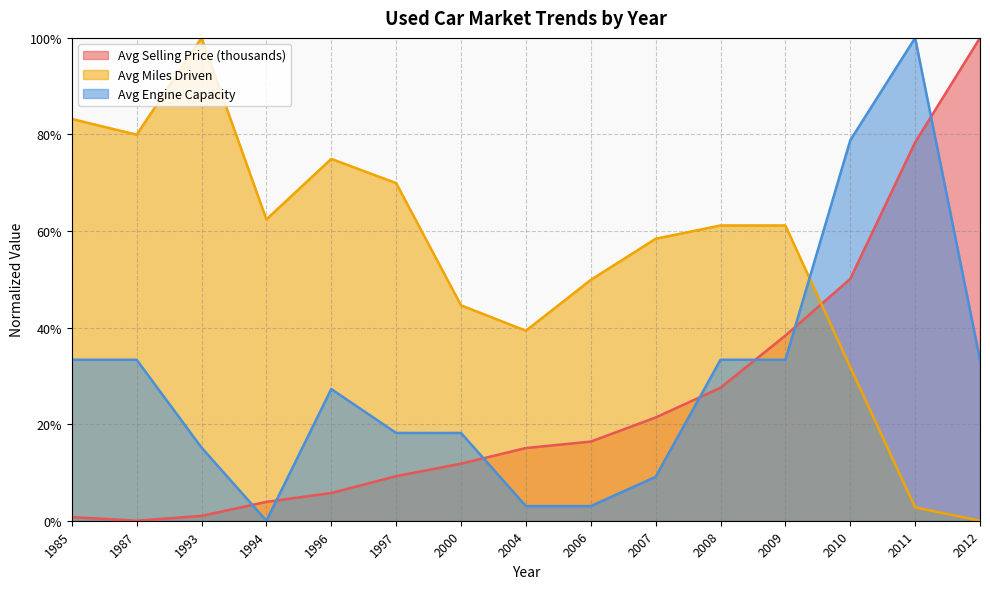

At which label does Avg Engine Capacity first exceed 27?

1985